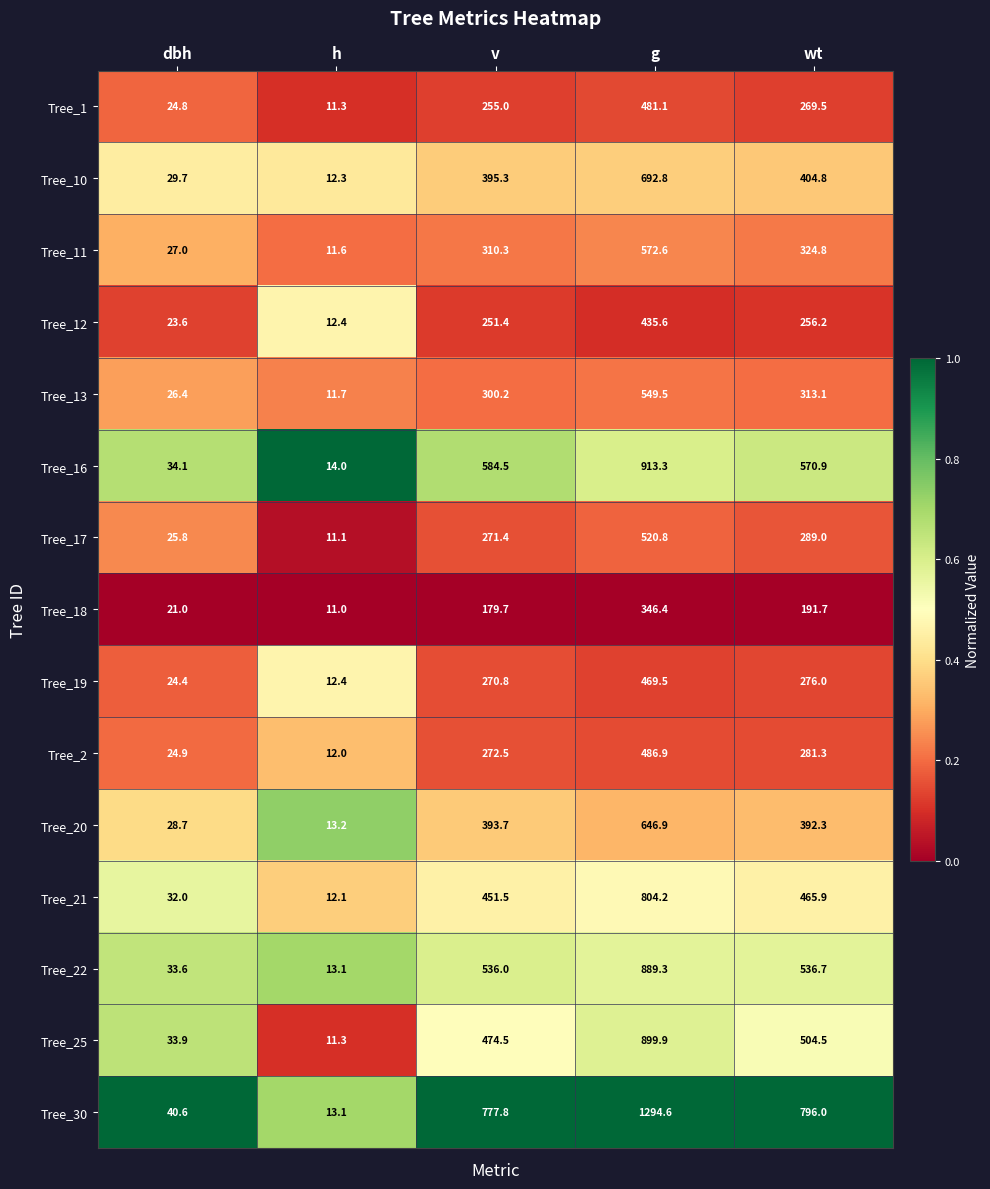

Is it true that Tree_20 equals 646.9 at g?

True